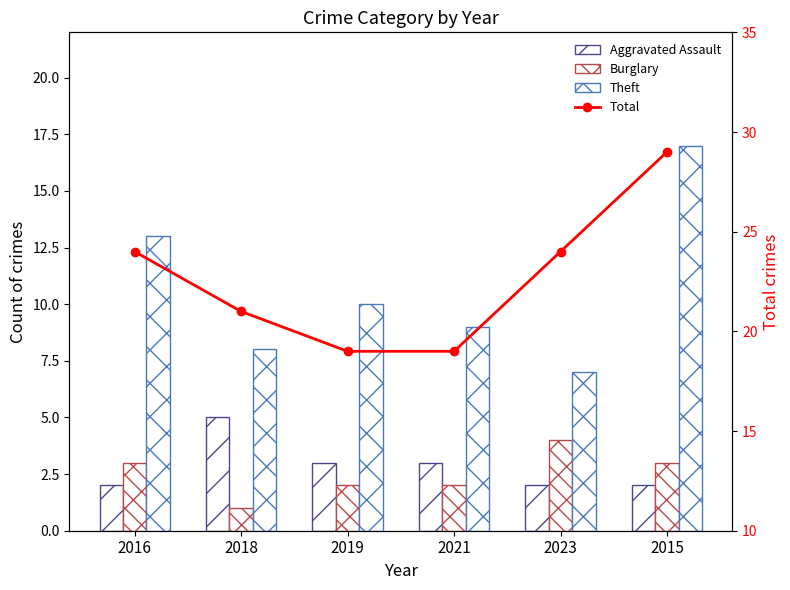

What is the difference between the Burglary values at 2023 and 2018?

3